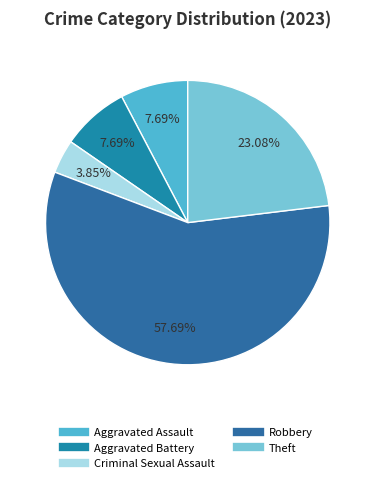

Rank the categories by value from highest to lowest.

Robbery, Theft, Aggravated Assault, Aggravated Battery, Criminal Sexual Assault